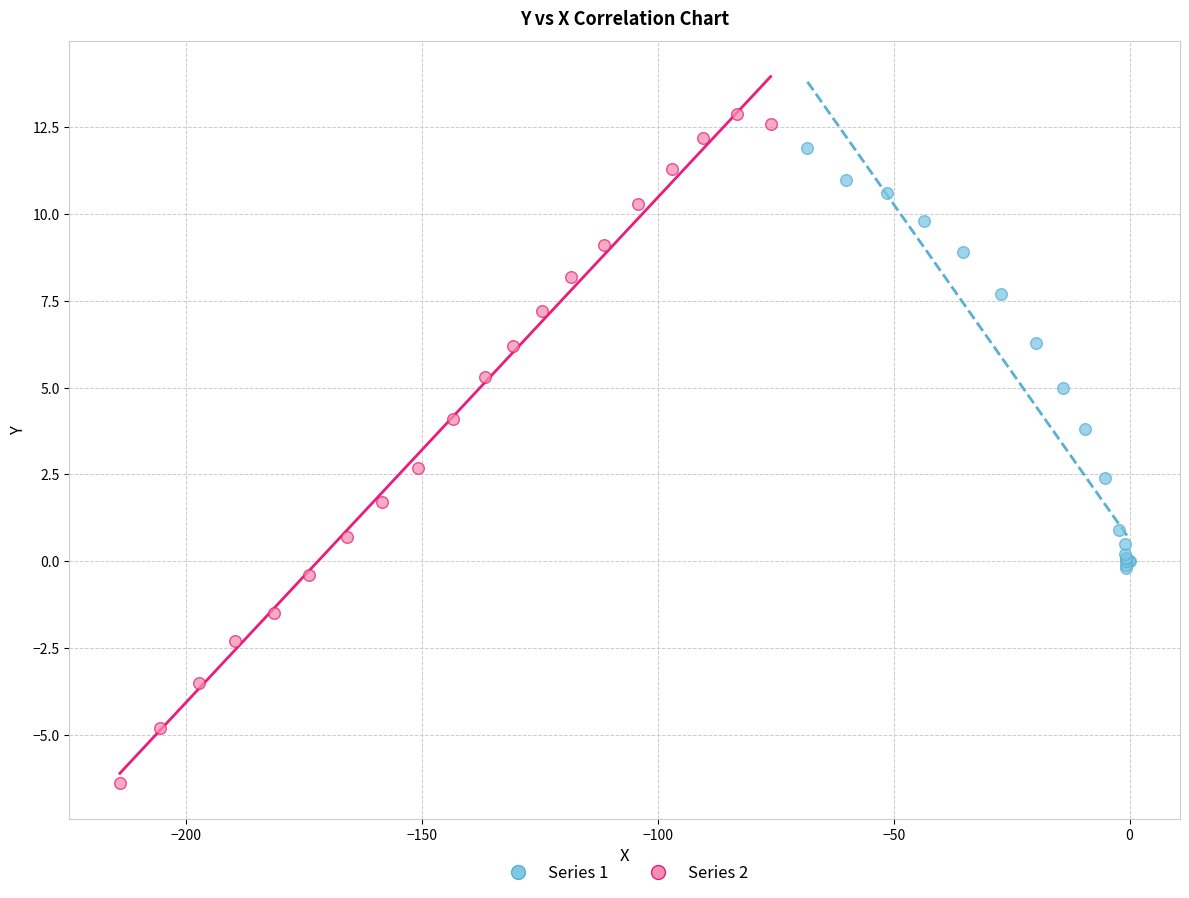

Which series has the widest spread of Y values?

Series 2